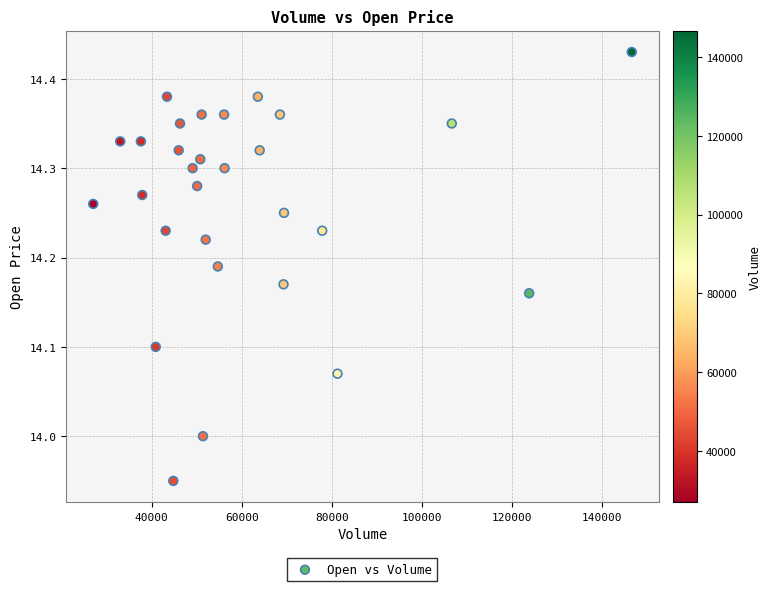

What is the range of X values (max minus min)?

119700.0